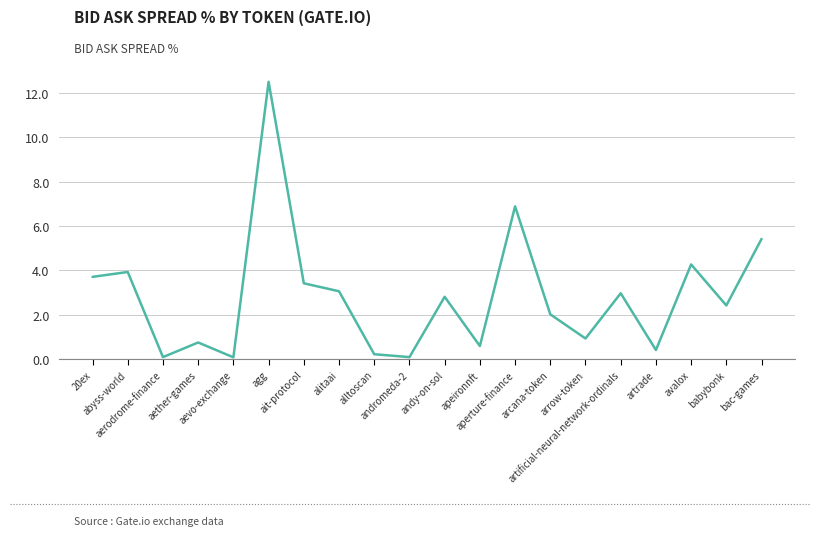

True or false: the data shows 20.2 at agg.

False